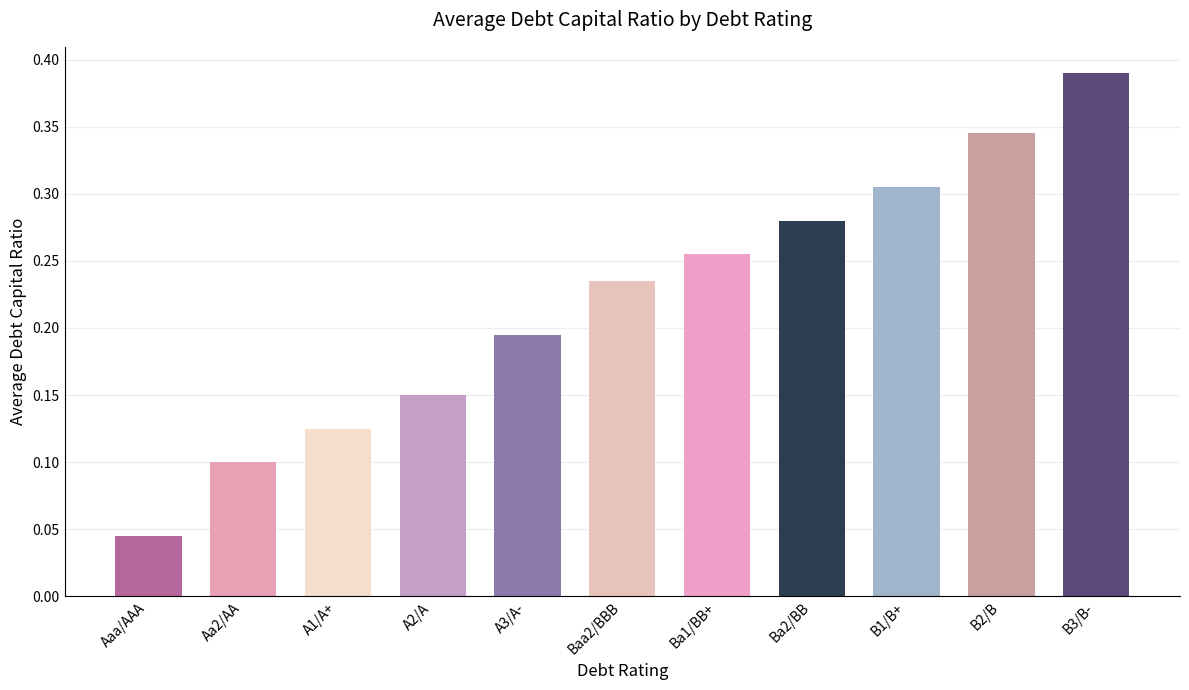

What is the label of the 11th bar from the right?

Aaa/AAA